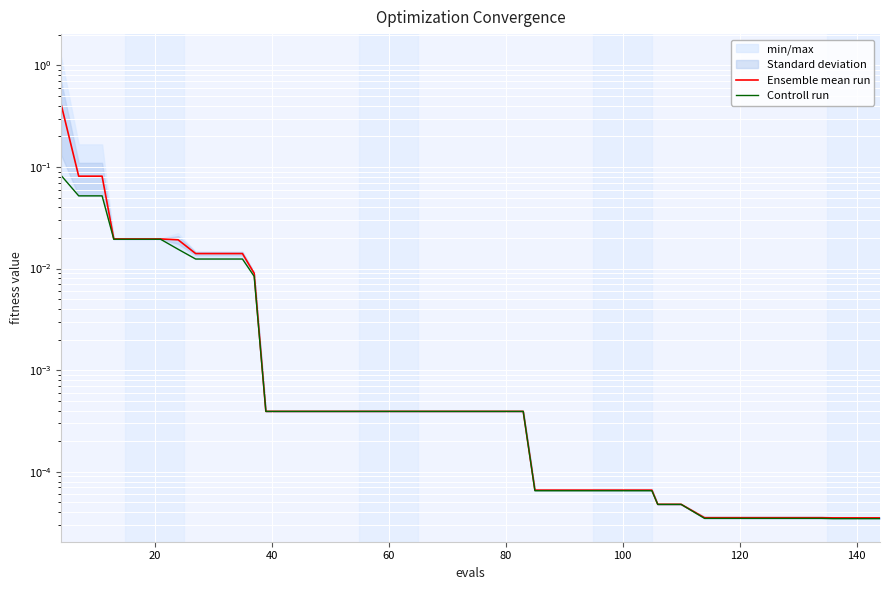

Reading right to left, list all the values displayed in this chart.

Ensemble mean run: 0.0	0.0	0.0	0.0	0.0	0.0	0.0	0.0	0.0	0.0	0.0	0.0	0.0	0.0	0.0	0.0	0.0	0.0	0.0	0.0	0.0	0.0	0.0	0.0	0.0	0.0	0.0	0.0	0.0	0.0	0.0	0.0	0.0	0.0	0.0	0.0	0.0	0.1	0.1	0.4
Controll run: 0.0	0.0	0.0	0.0	0.0	0.0	0.0	0.0	0.0	0.0	0.0	0.0	0.0	0.0	0.0	0.0	0.0	0.0	0.0	0.0	0.0	0.0	0.0	0.0	0.0	0.0	0.0	0.0	0.0	0.0	0.0	0.0	0.0	0.0	0.0	0.0	0.0	0.1	0.1	0.1